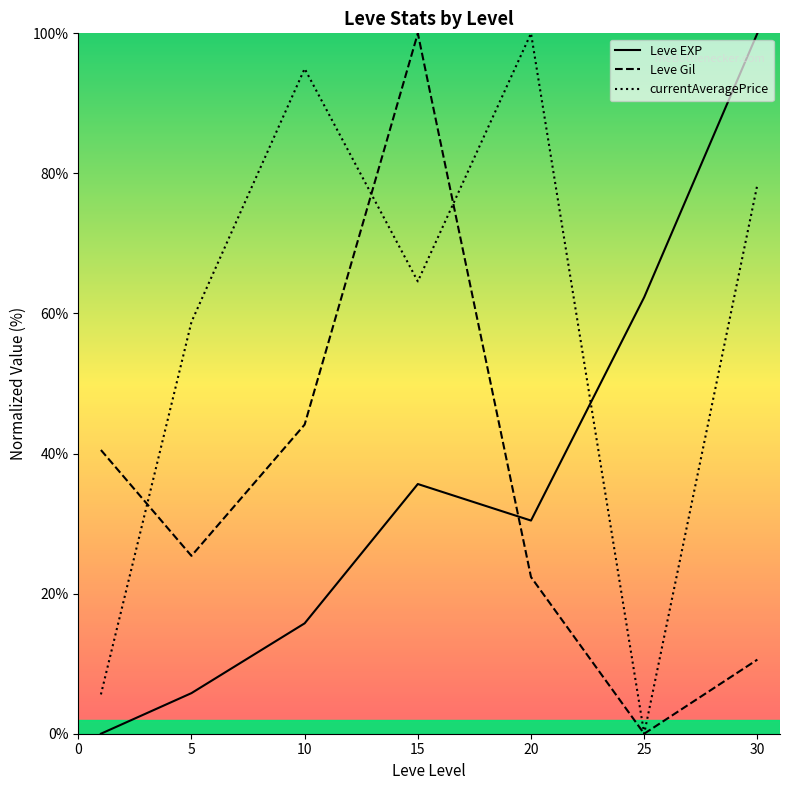

At which category is the sum across all series the highest?

15